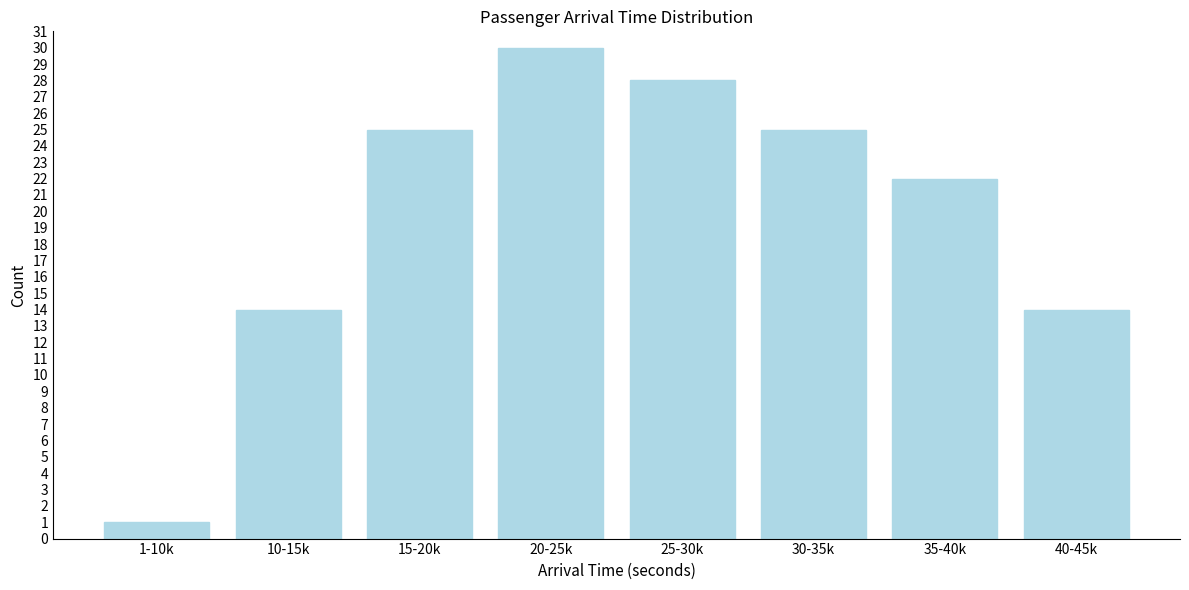

Reading left to right, transcribe all the data shown in this chart.

1-10k=1	10-15k=14	15-20k=25	20-25k=30	25-30k=28	30-35k=25	35-40k=22	40-45k=14